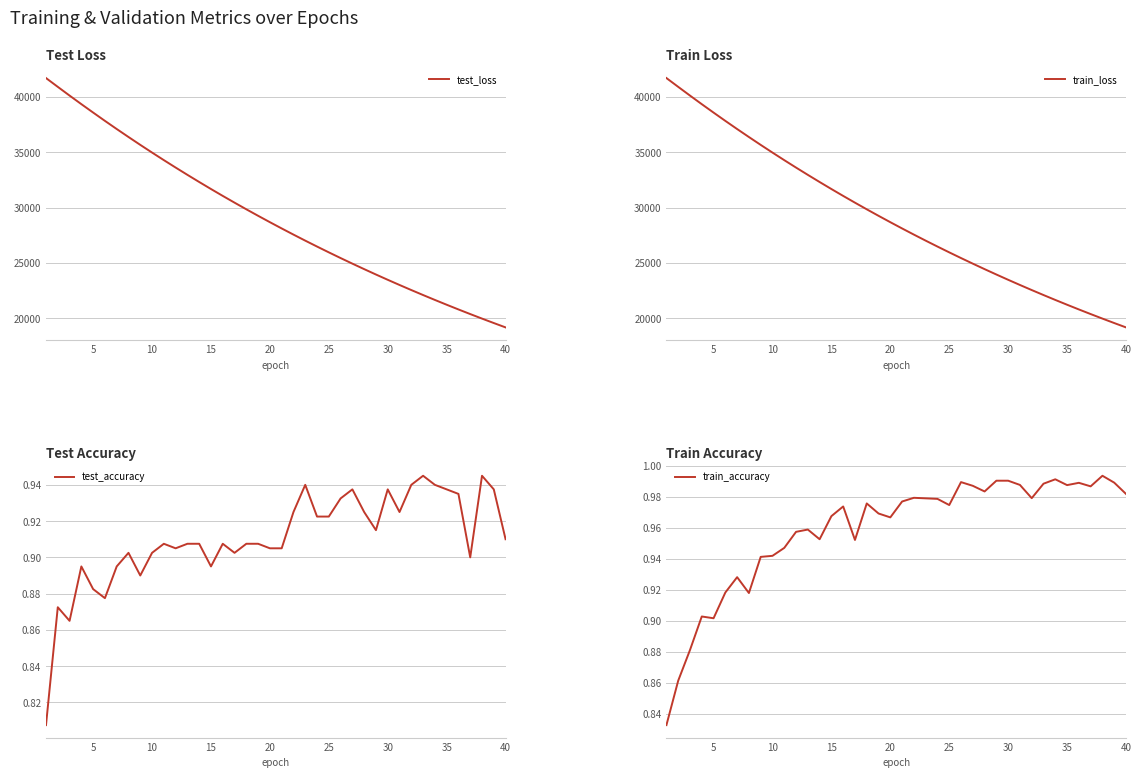

What is the highest value of the train_loss series?

41705.2